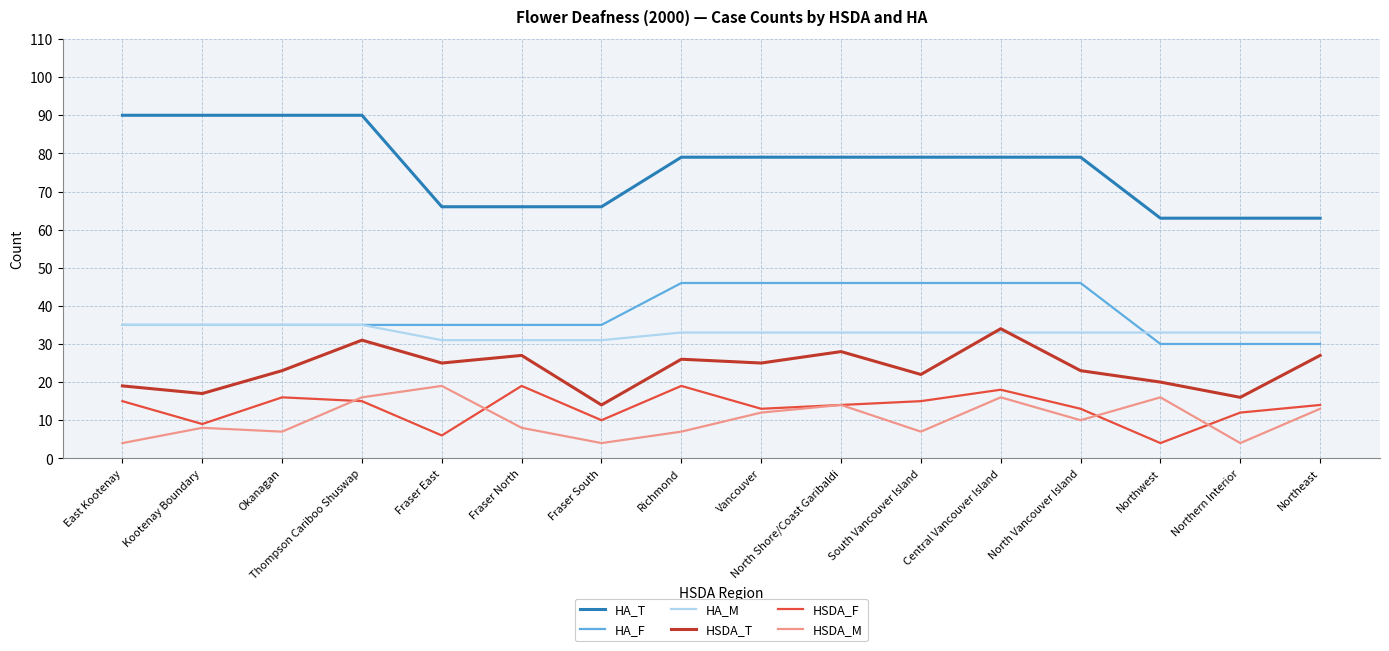

Which series has the largest total across all categories?

HA_T